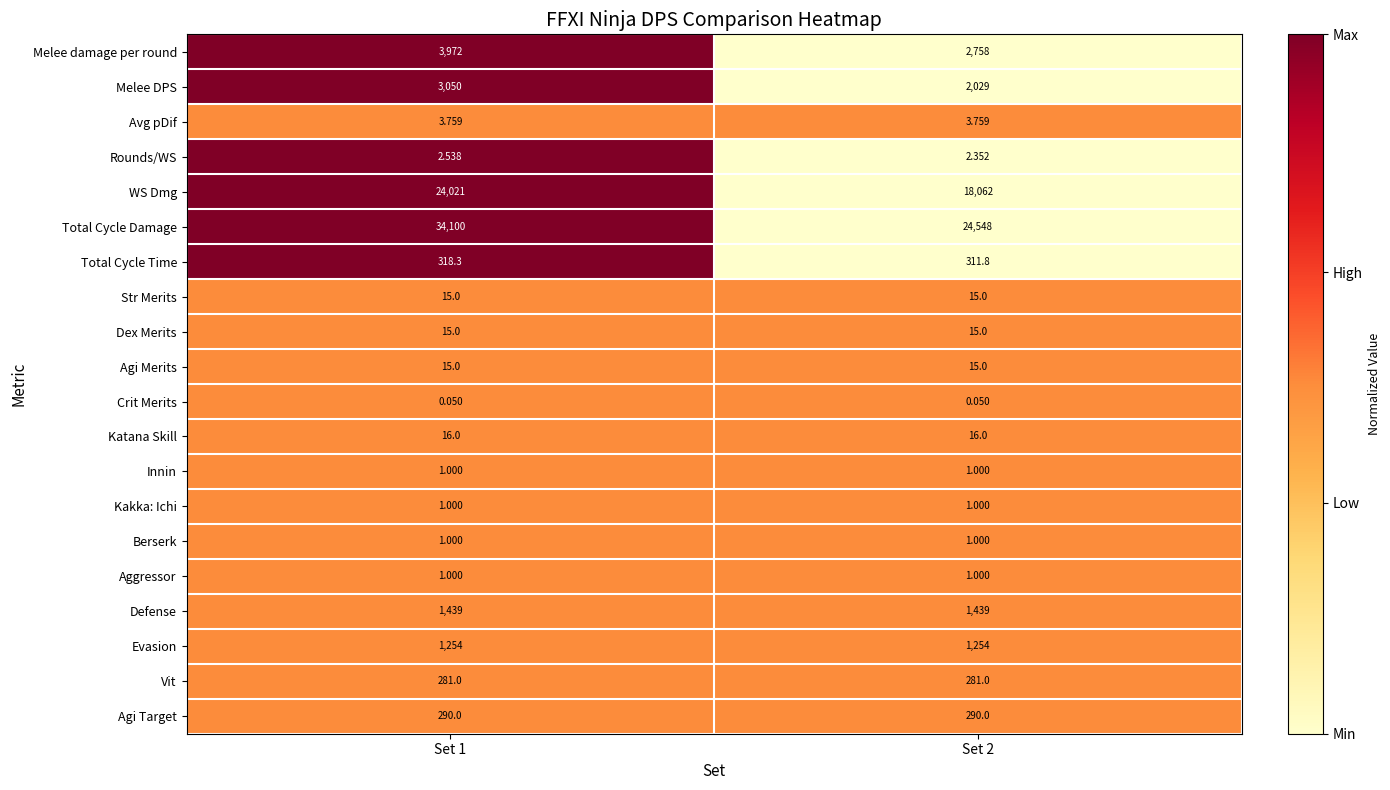

Between Set 1 and Set 2, which series saw the biggest shift?

Total Cycle Damage